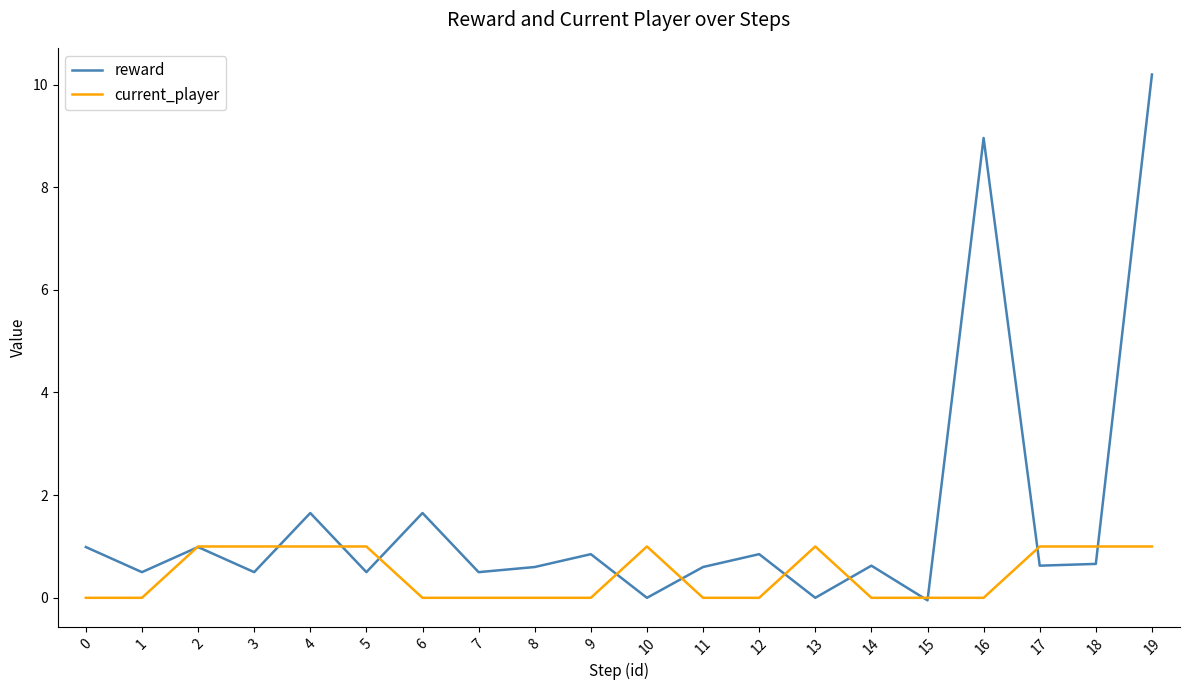

What is the total value across all series at 1?

0.5